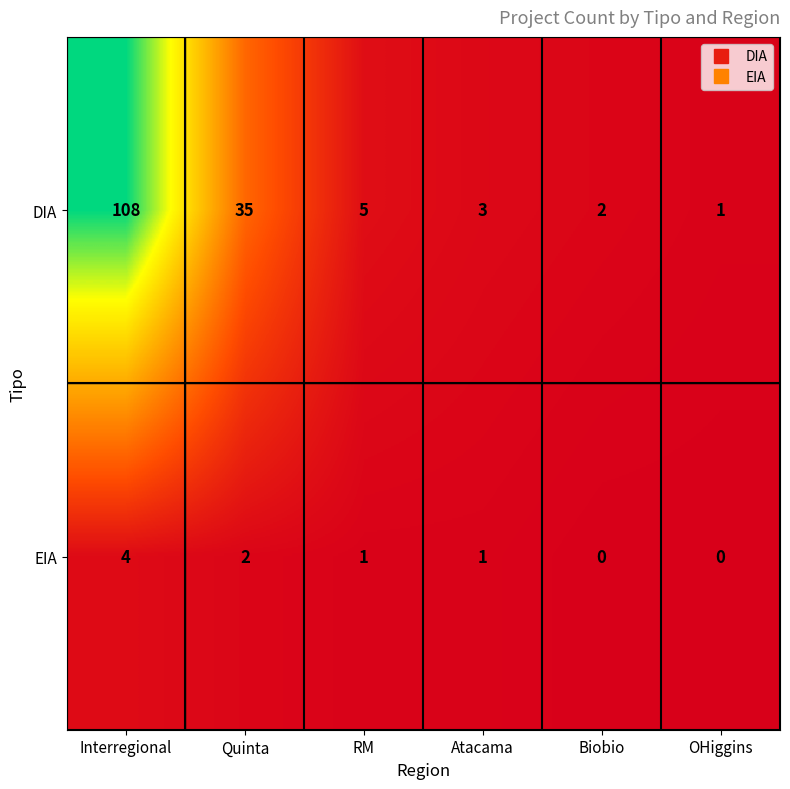

Reading left to right, transcribe all the data shown in this chart.

DIA: 108	35	5	3	2	1
EIA: 4	2	1	1	0	0